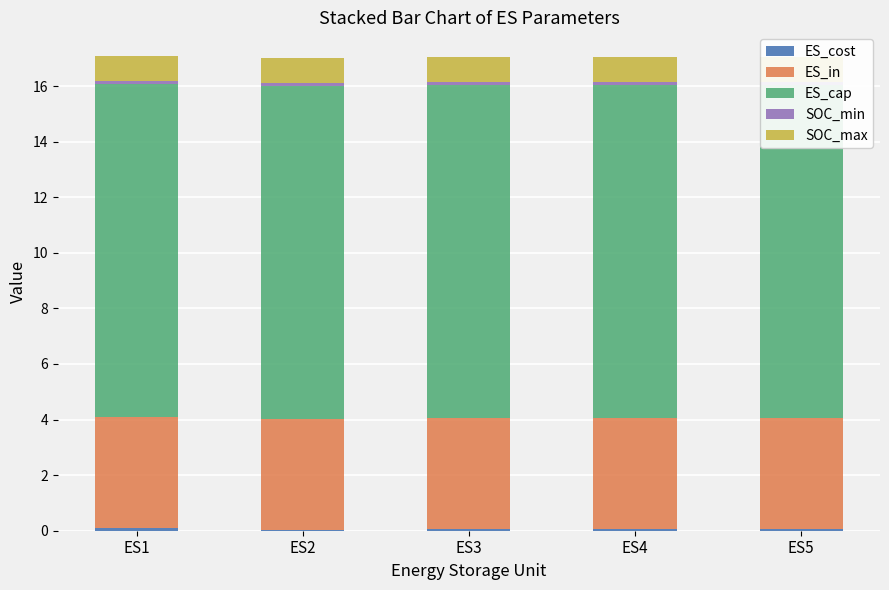

Reading left to right, transcribe all the data shown in this chart.

ES_cost: ES1=0.1	ES2=0.0	ES3=0.1	ES4=0.1	ES5=0.1
ES_in: ES1=4.0	ES2=4.0	ES3=4.0	ES4=4.0	ES5=4.0
ES_cap: ES1=12.0	ES2=12.0	ES3=12.0	ES4=12.0	ES5=12.0
SOC_min: ES1=0.1	ES2=0.1	ES3=0.1	ES4=0.1	ES5=0.1
SOC_max: ES1=0.9	ES2=0.9	ES3=0.9	ES4=0.9	ES5=0.9